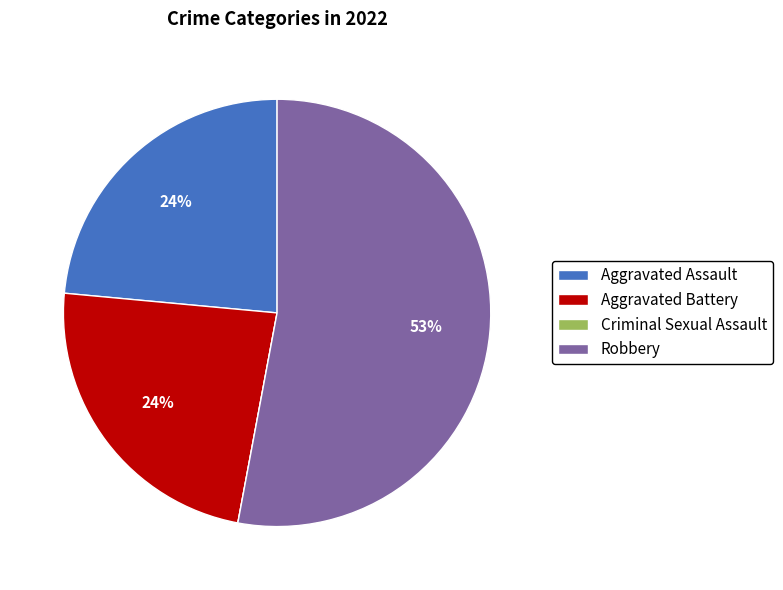

What is the largest slice in the pie chart?

Robbery